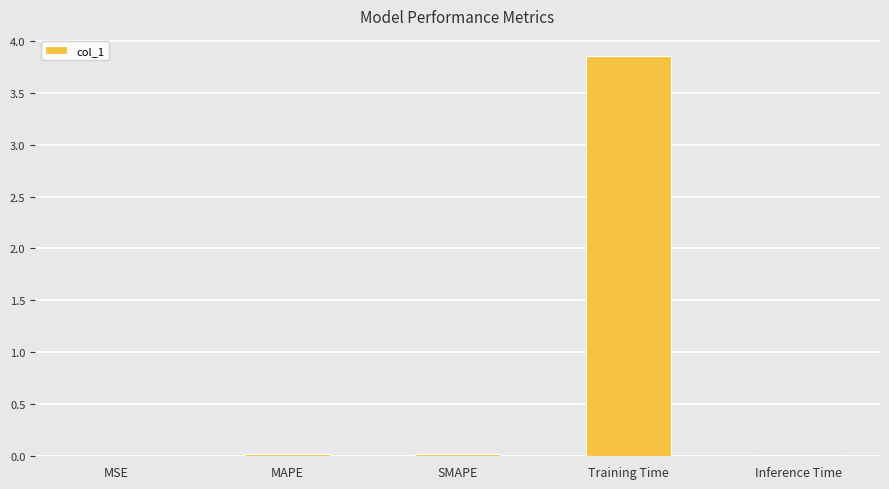

Which category has the highest value across all series?

Training Time